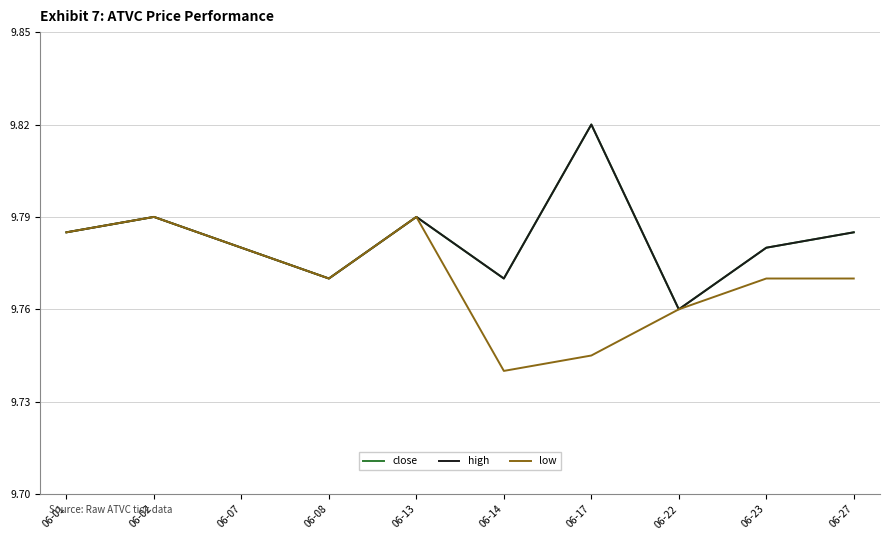

Does the chart have visible grid lines?

Yes